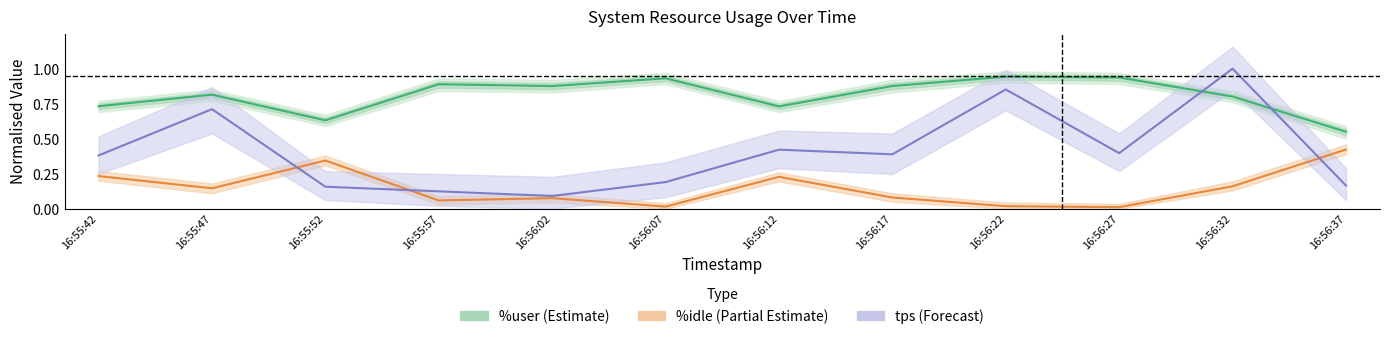

What is the average value of the %user (Estimate) series?

0.8